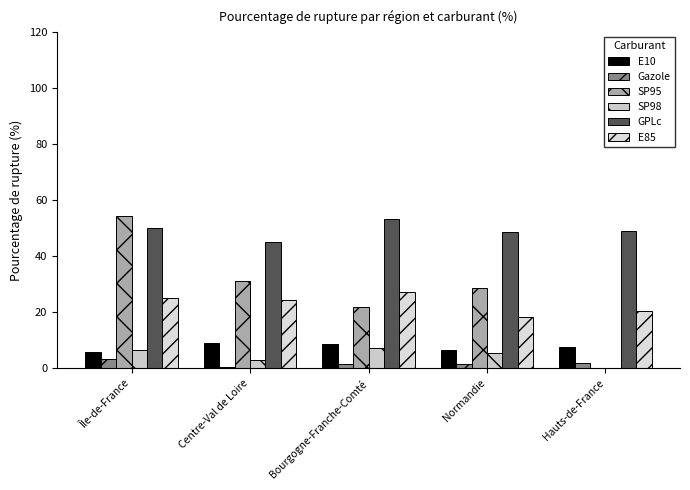

Between Île-de-France and Centre-Val de Loire, which is larger?

Centre-Val de Loire